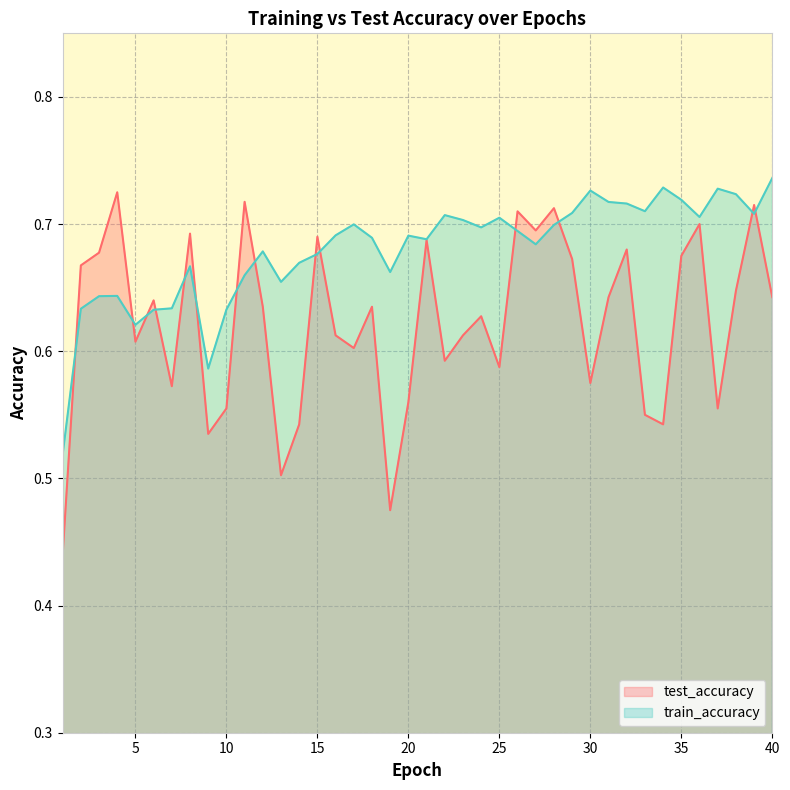

Between 24 and 34, which is larger?

24